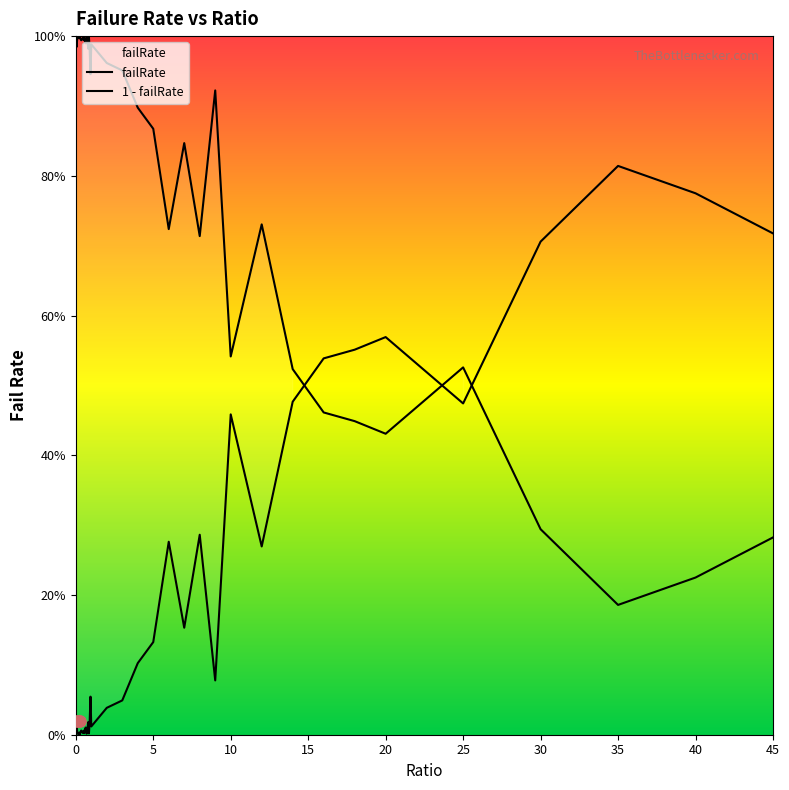

Between 40 and 4, which is larger?

40